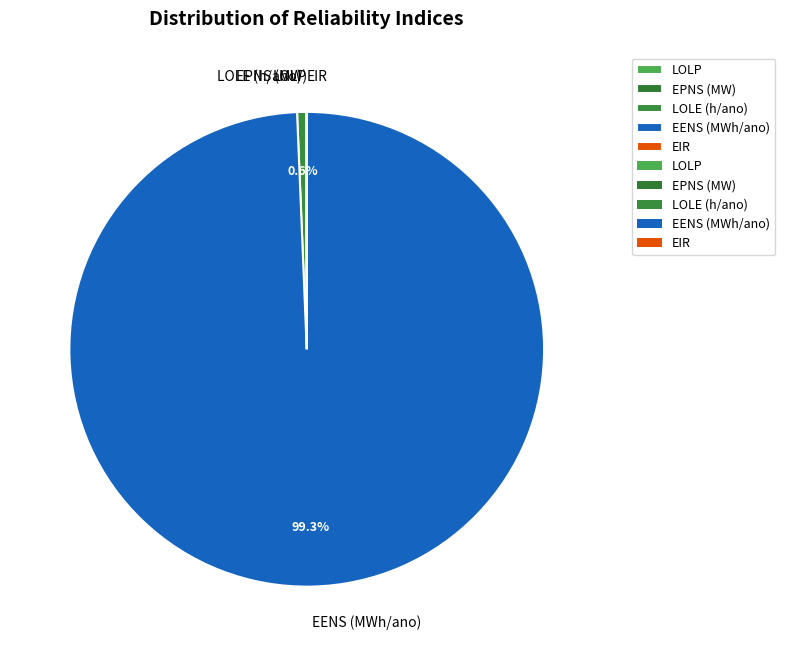

Does EENS (MWh/ano) represent more than half of the total?

Yes